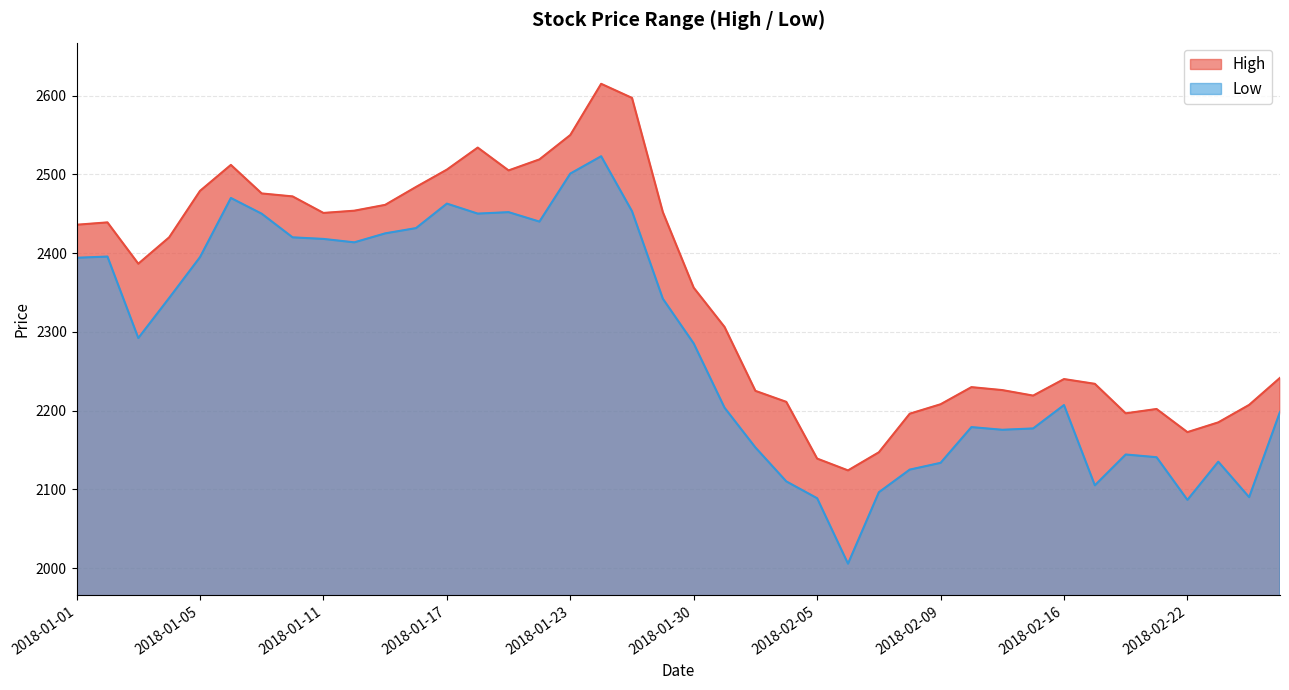

What are all the series names shown in the legend?

High, Low